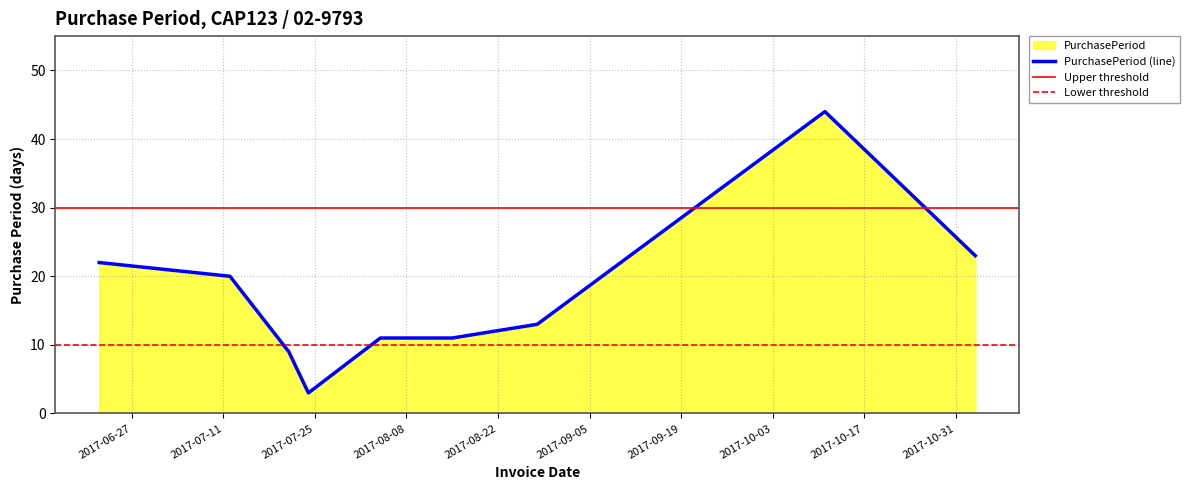

What is the change in value from 2017-07-21 to 2017-11-03?

+14